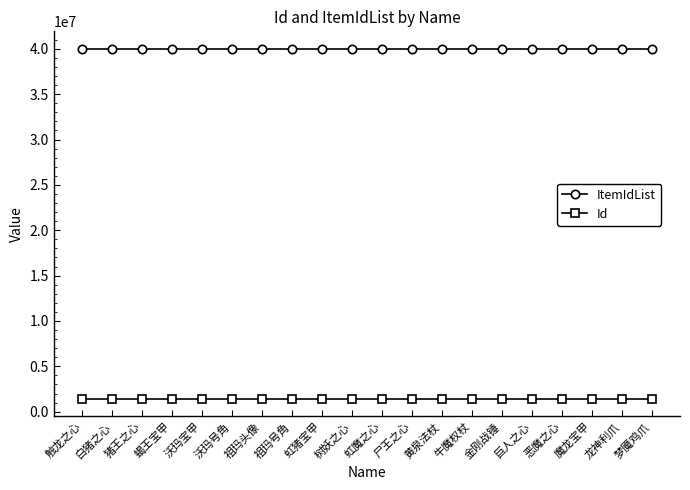

At 牛魔权杖, list the series in order from smallest to largest.

Id, ItemIdList